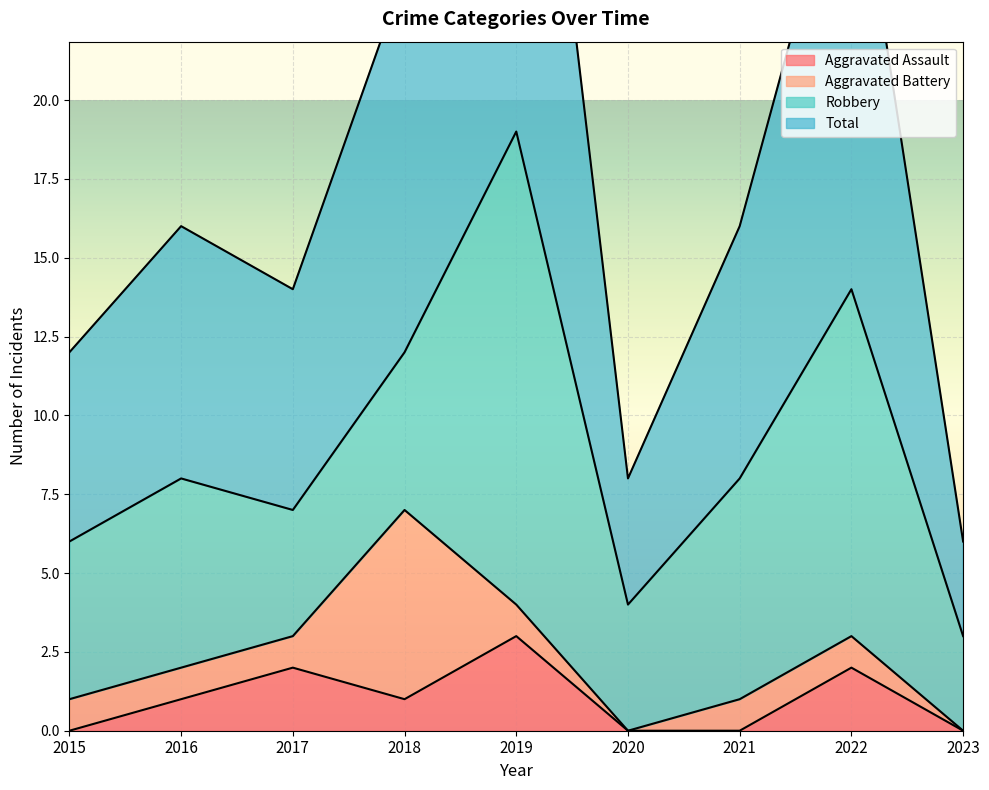

The Aggravated Assault series shows 2 at 2022. True or false?

True